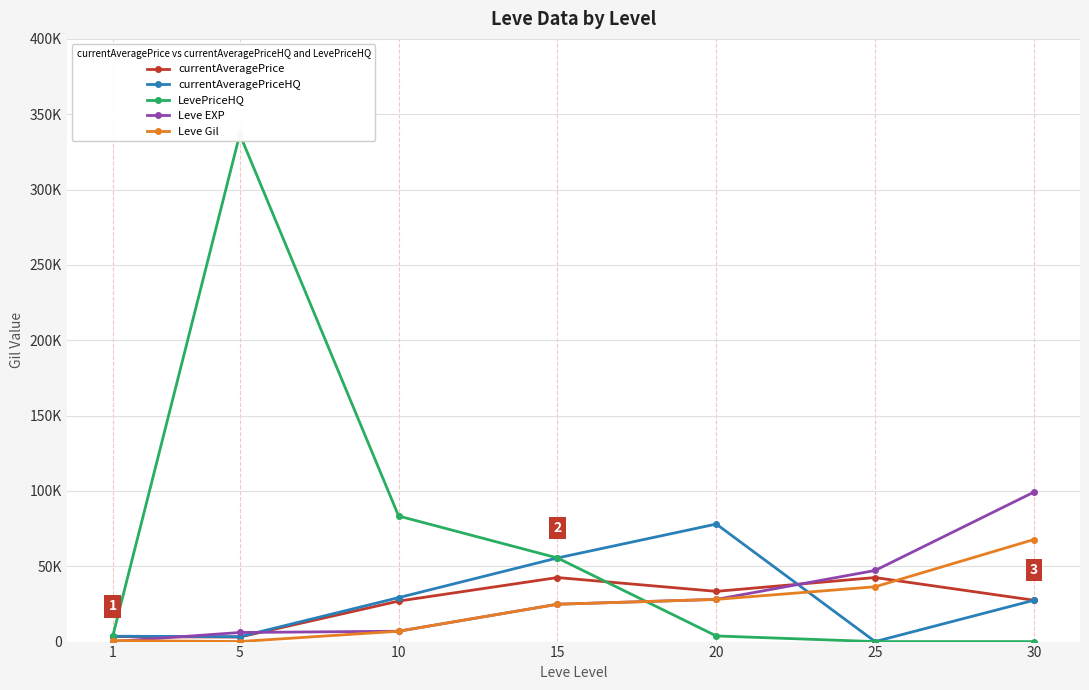

The value of Leve Gil at 20 is 14584.9. True or false?

False